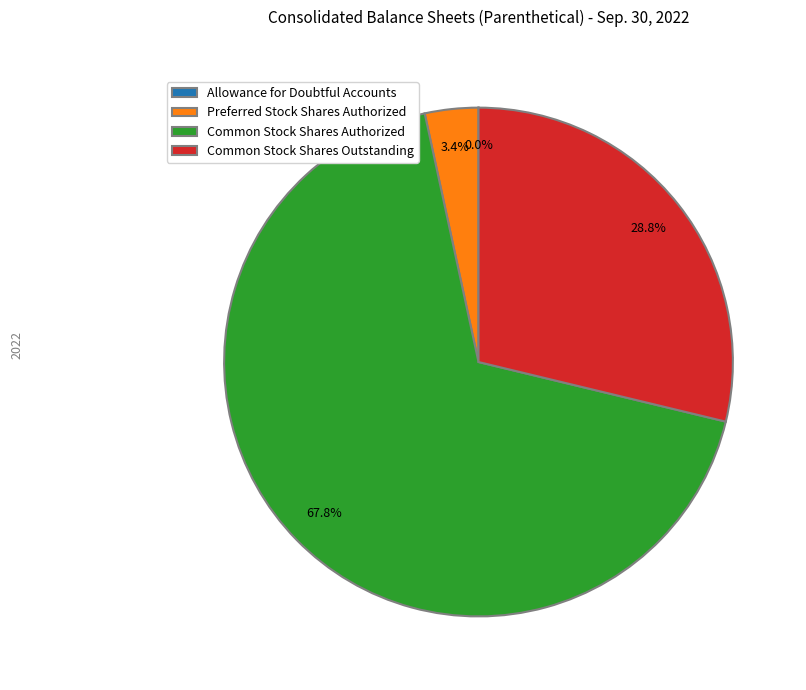

True or false: Common Stock Shares Outstanding accounts for 29% of the total.

True